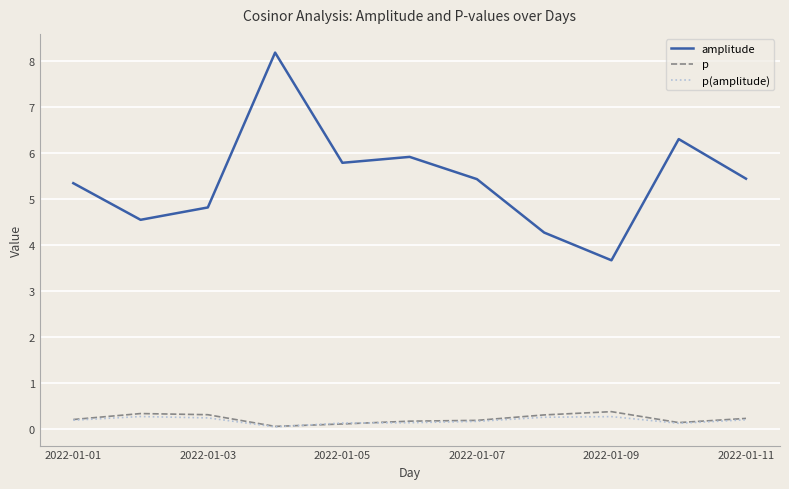

Which series has the widest spread of values?

amplitude